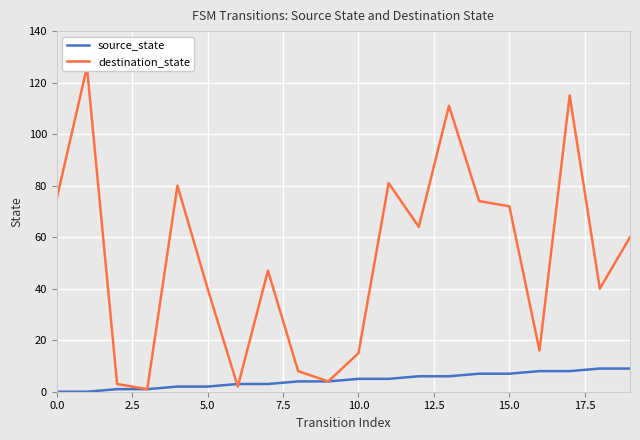

Reading right to left, transcribe all the data shown in this chart.

source_state: 9	9	8	8	7	7	6	6	5	5	4	4	3	3	2	2	1	1	0	0
destination_state: 60	40	115	16	72	74	111	64	81	15	4	8	47	2	40	80	1	3	126	75